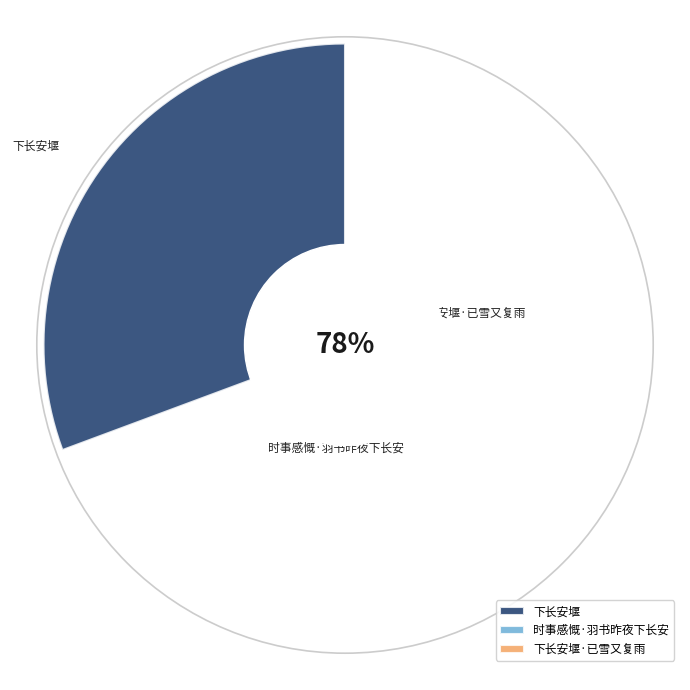

What percentage do 下长安堰 and 下长安堰·已雪又复雨 together represent?

85.5%